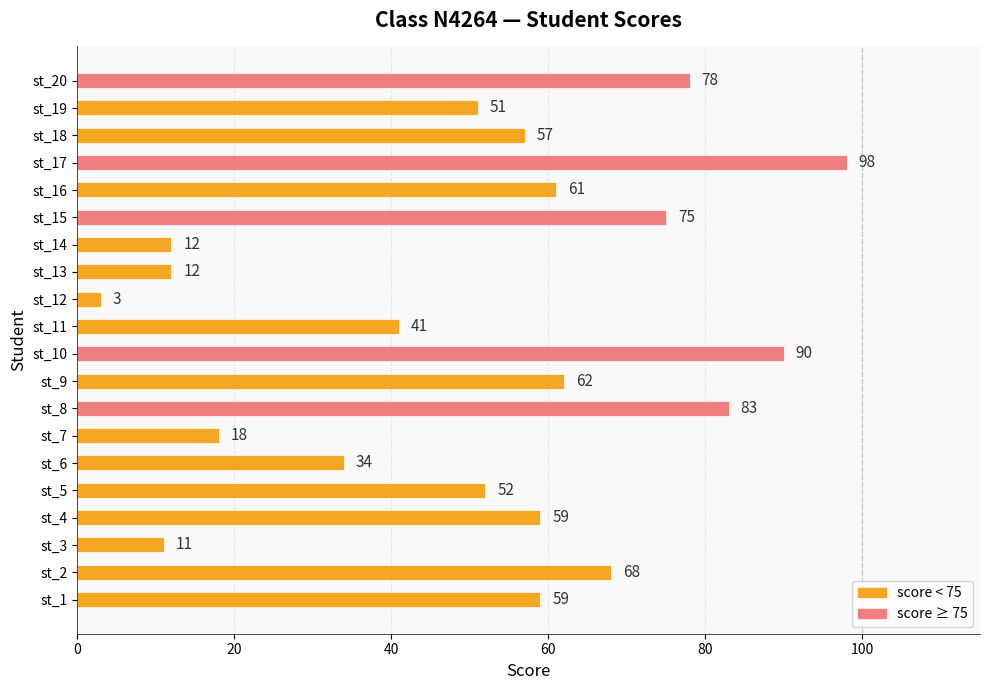

What is the difference between the second highest and second lowest values?

79